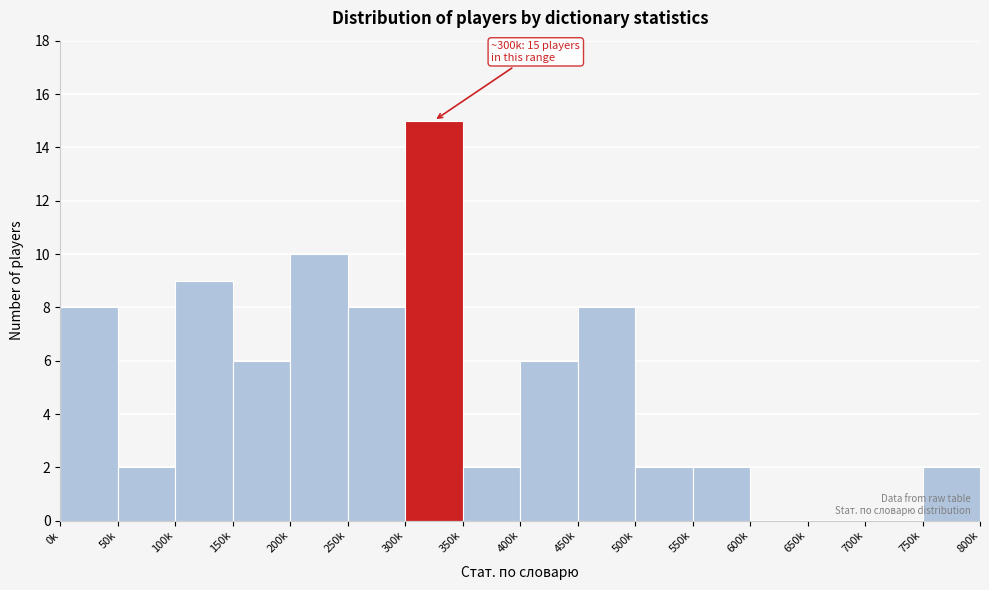

Reading left to right, what are all the values shown in this chart?

0k=8	50k=2	100k=9	150k=6	200k=10	250k=8	300k=15	350k=2	400k=6	450k=8	500k=2	550k=2	600k=0	650k=0	700k=0	750k=2